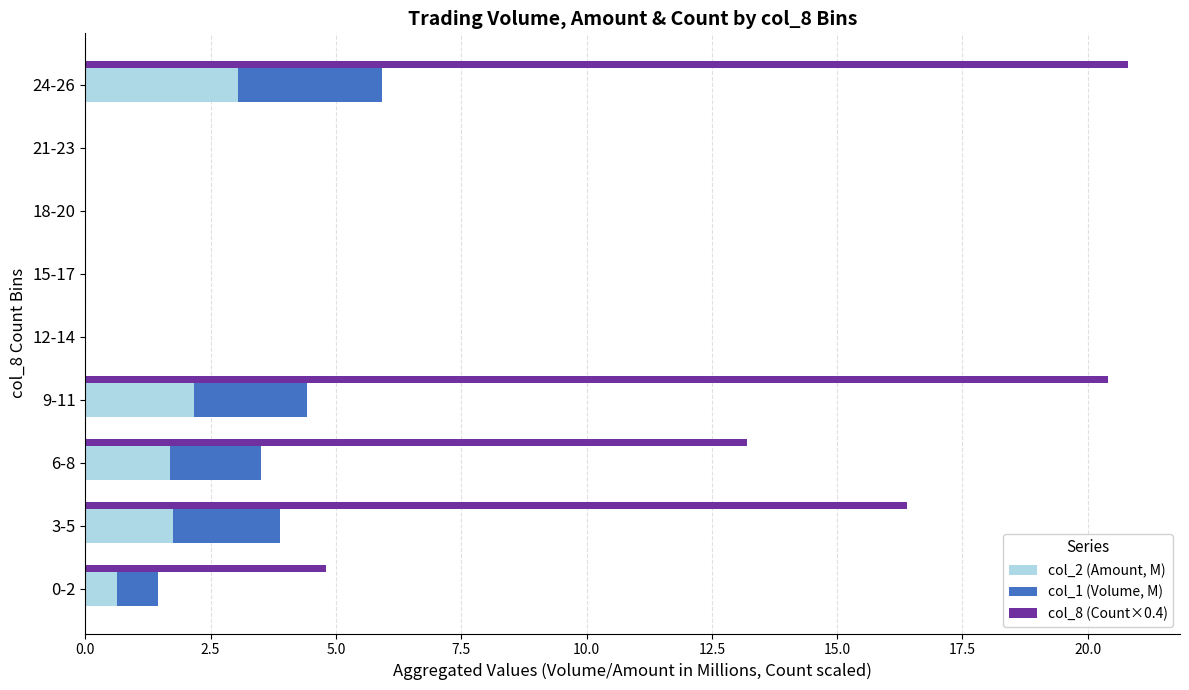

What is the sum of all col_1 (Volume, M) values?

9.9